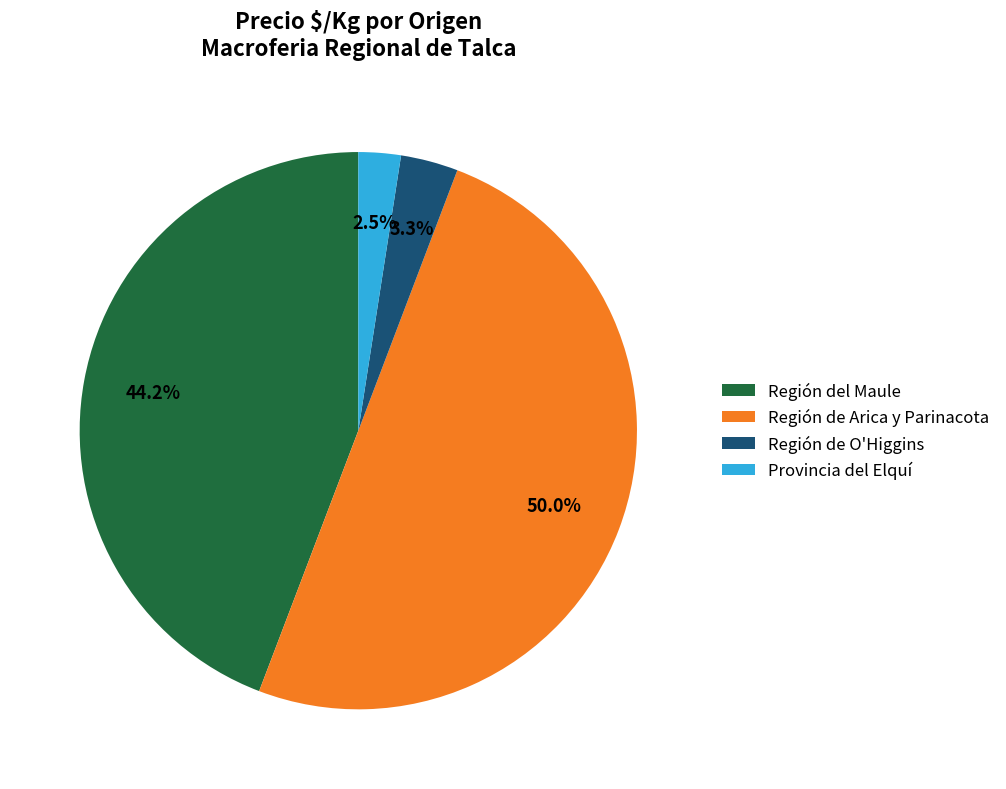

Which slice represents more than half of the pie?

Región de Arica y Parinacota